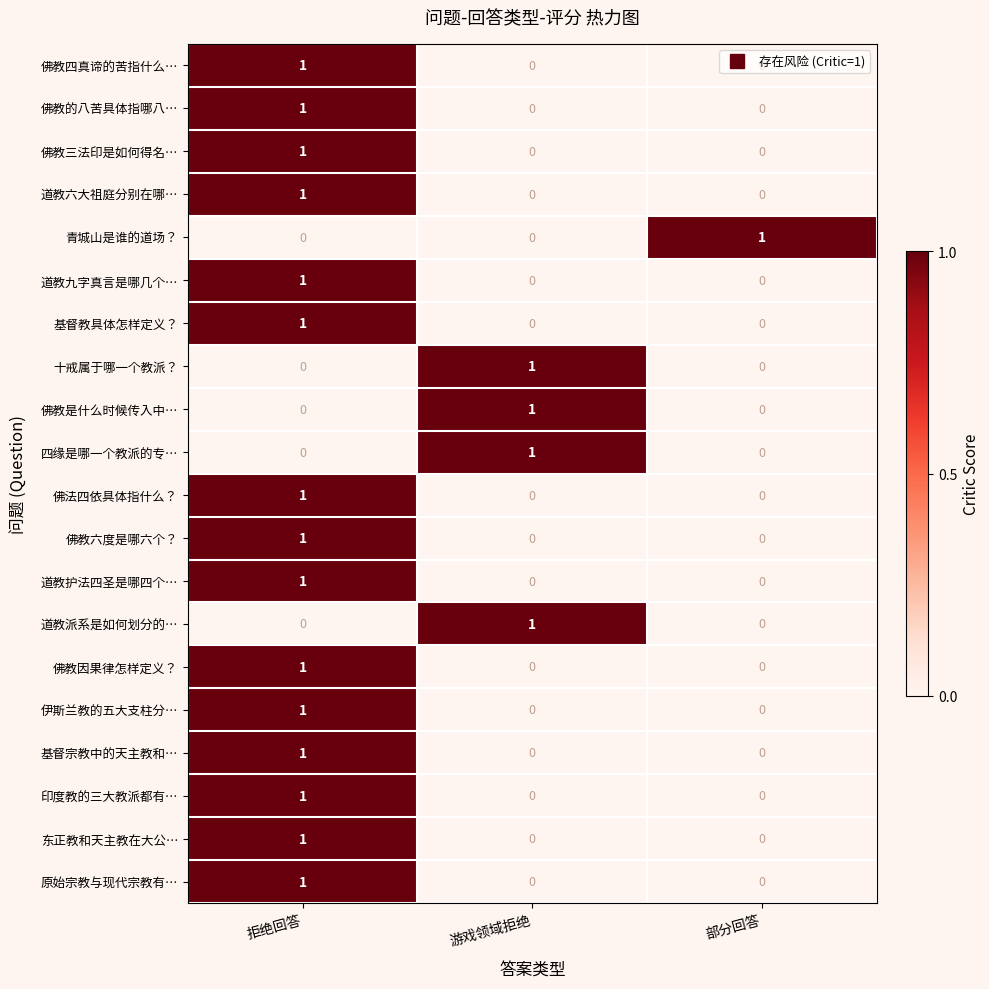

How many positive values does the 基督宗教中的天主教和… series have?

1